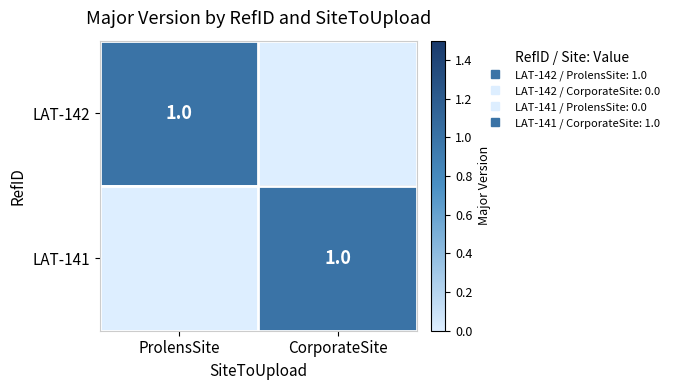

Is the value of LAT-142 at ProlensSite greater than the value of LAT-141 at ProlensSite?

Yes